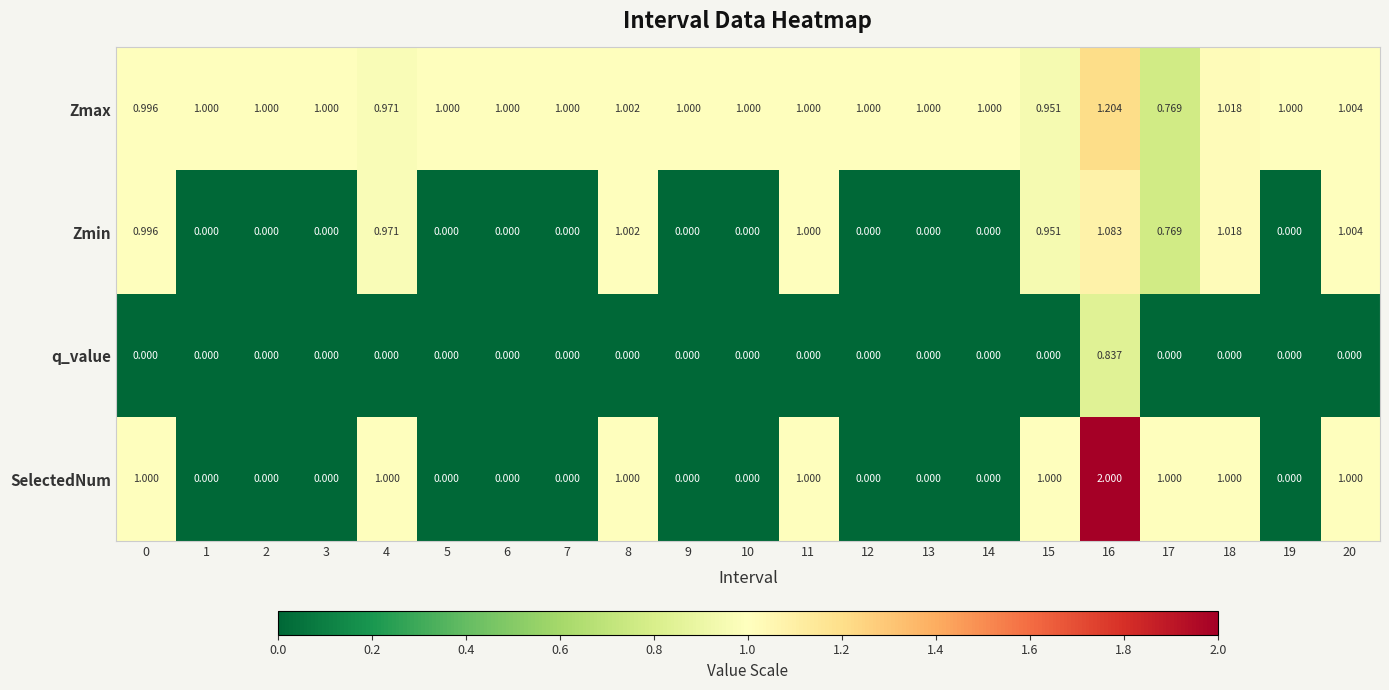

List the series in order of their peak value, highest first.

SelectedNum, Zmax, Zmin, q_value